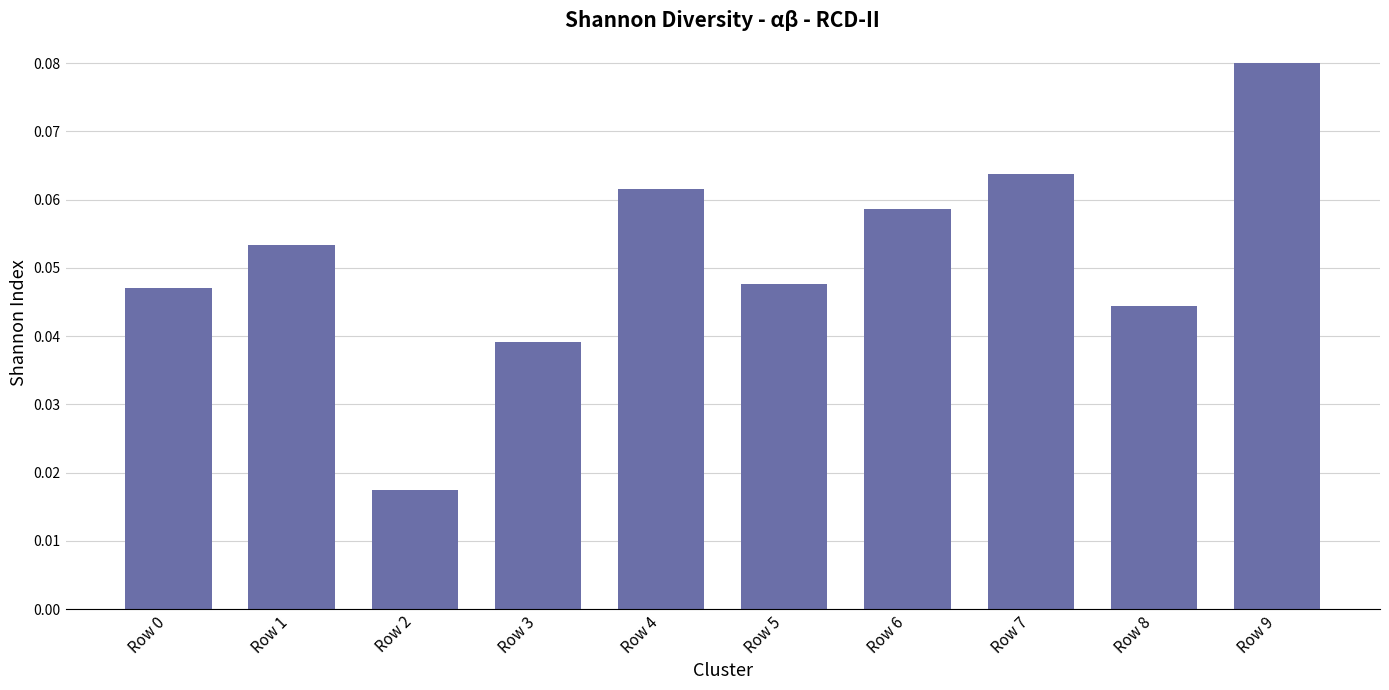

Count the number of categories in the chart.

10